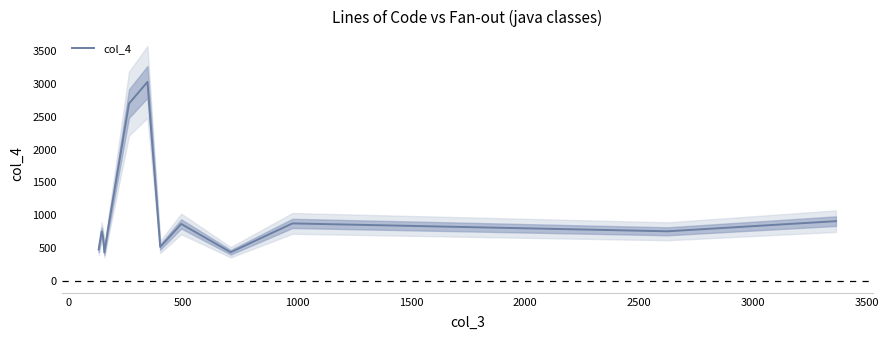

What is the lowest value of the col_4 series?

435